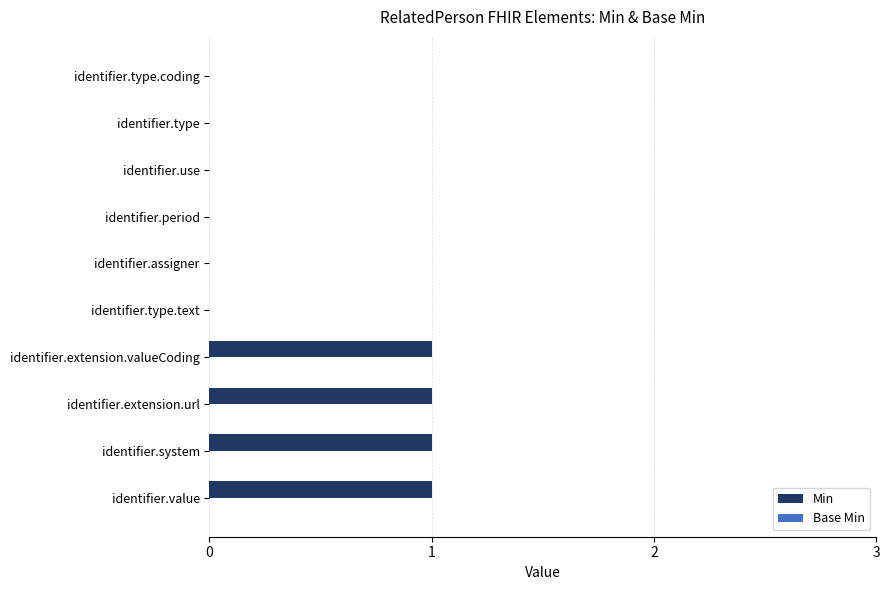

Reading top to bottom, what are all the values shown in this chart?

identifier.type.coding=0	identifier.type=0	identifier.use=0	identifier.period=0	identifier.assigner=0	identifier.type.text=0	identifier.extension.valueCoding=1	identifier.extension.url=1	identifier.system=1	identifier.value=1